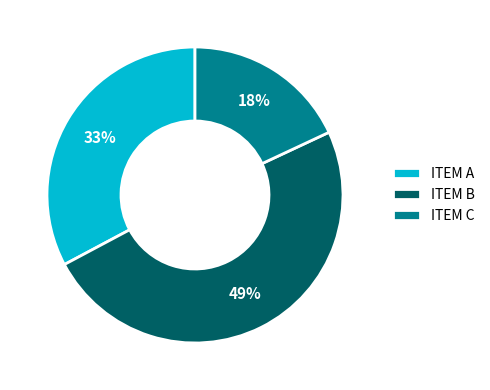

To the nearest percent, what portion does ITEM A represent?

33%